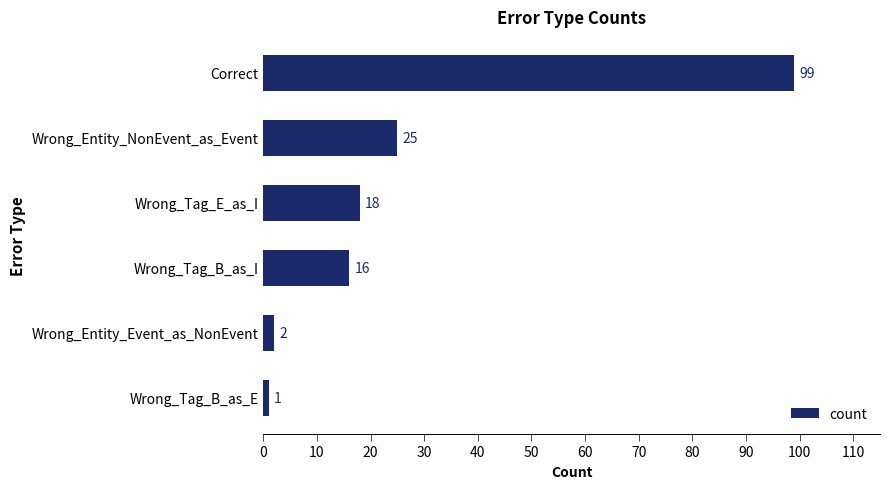

Reading bottom to top, what are all the values shown in this chart?

Wrong_Tag_B_as_E=1	Wrong_Entity_Event_as_NonEvent=2	Wrong_Tag_B_as_I=16	Wrong_Tag_E_as_I=18	Wrong_Entity_NonEvent_as_Event=25	Correct=99